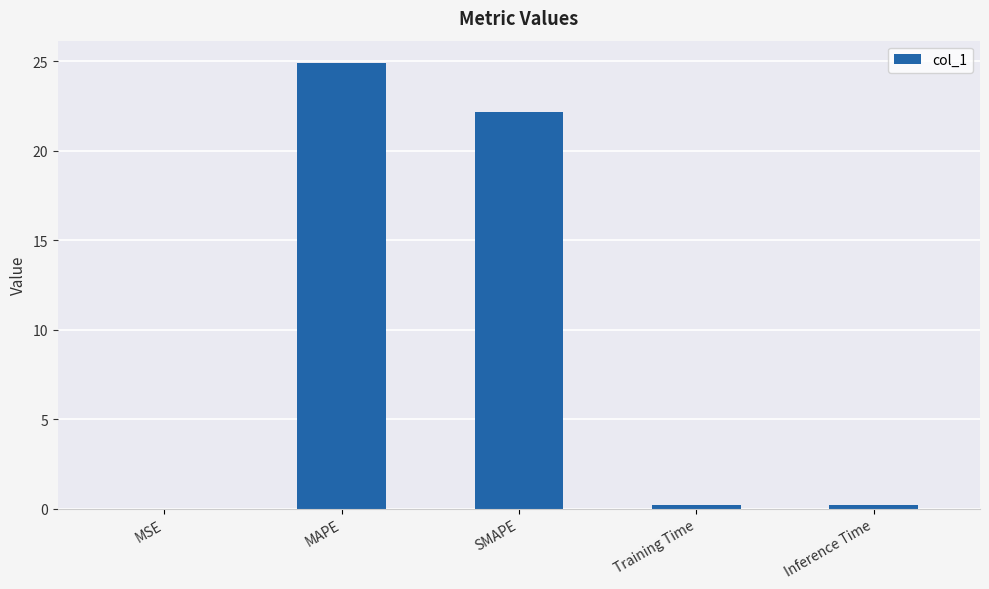

What is the difference between the values at Inference Time and MAPE?

24.7